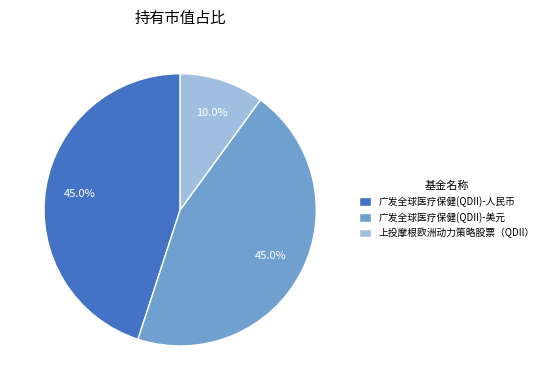

Count the number of slices in the pie.

3